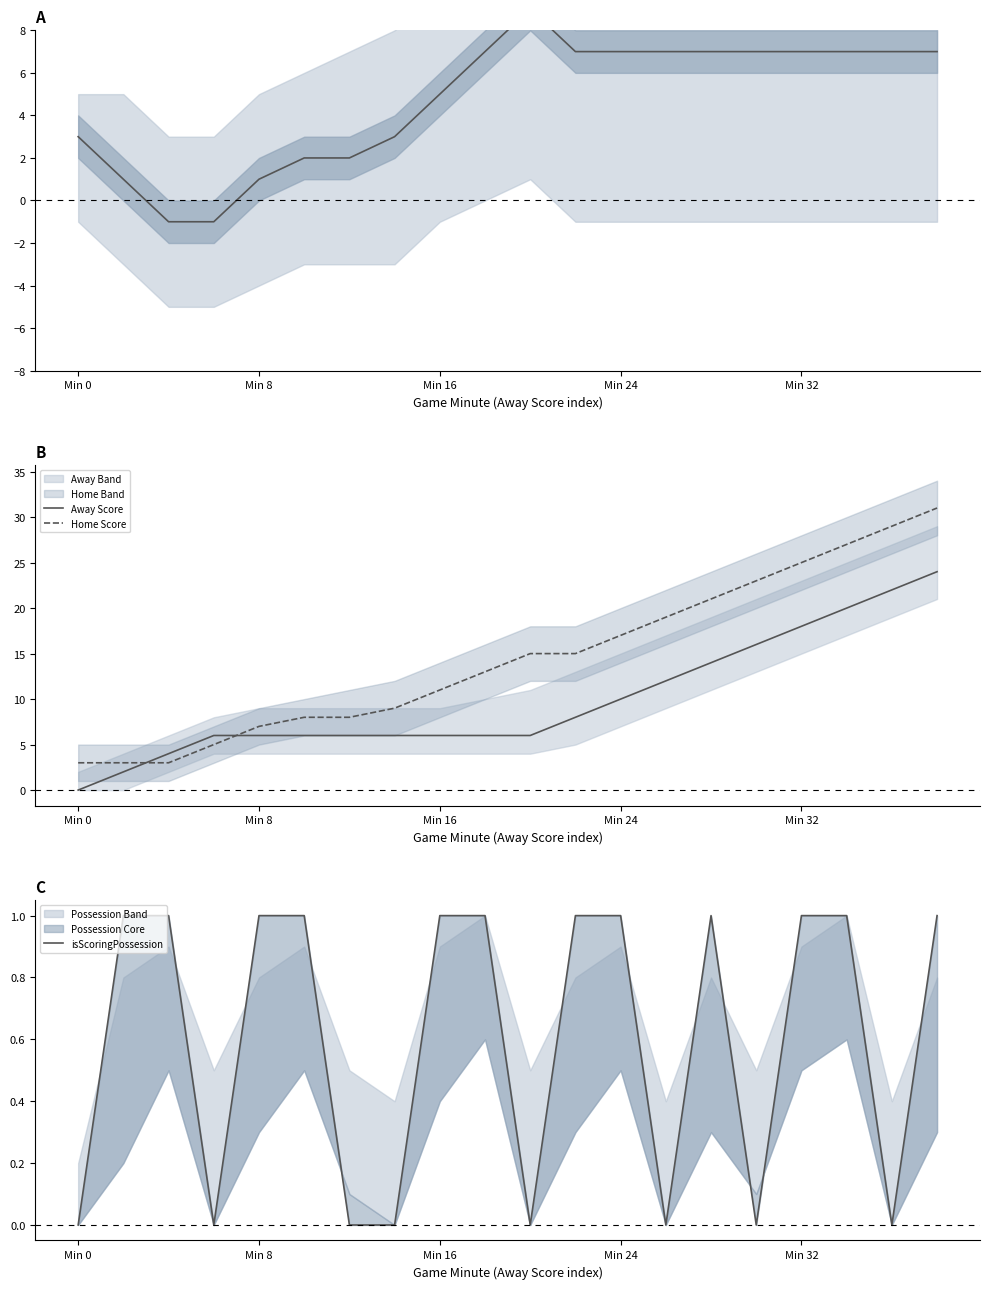

The Home Score series shows 17 at Min 24. True or false?

True